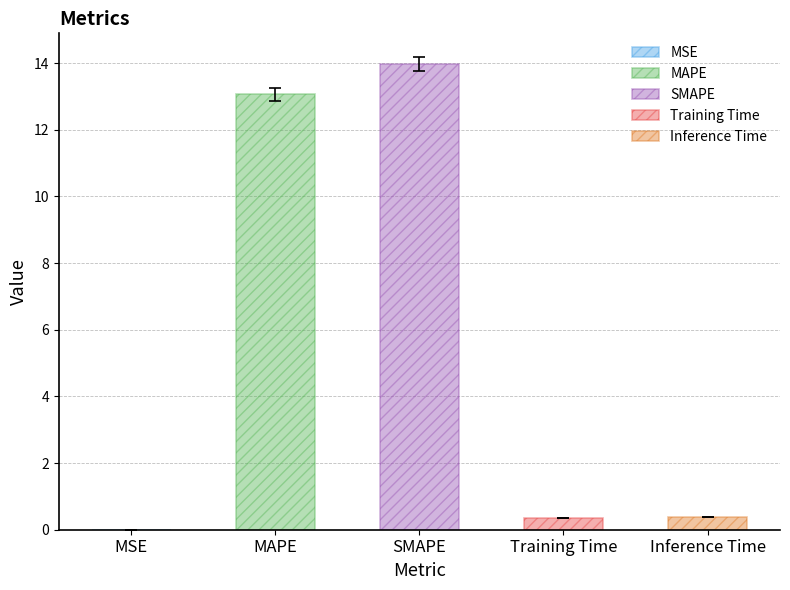

Reading right to left, what are all the values shown in this chart?

Inference Time=0.4	Training Time=0.4	SMAPE=14.0	MAPE=13.1	MSE=0.0